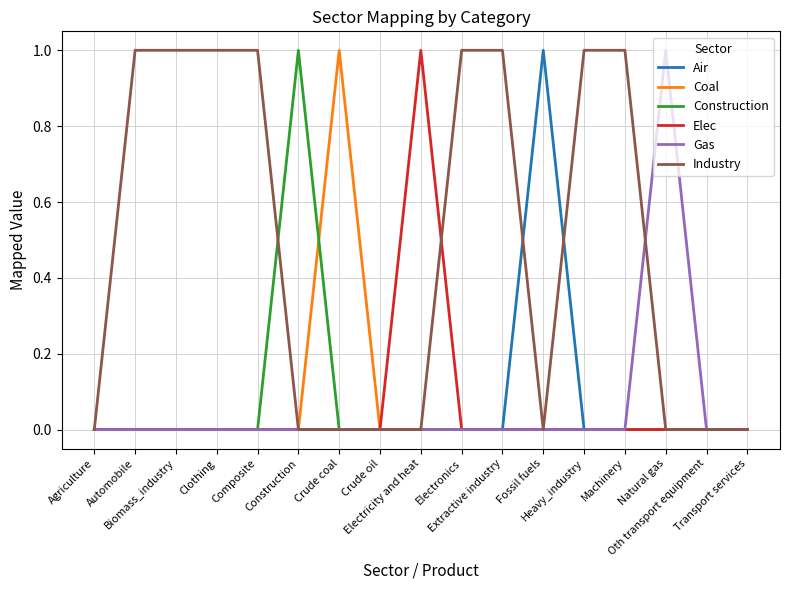

Which series has the largest total across all categories?

Industry